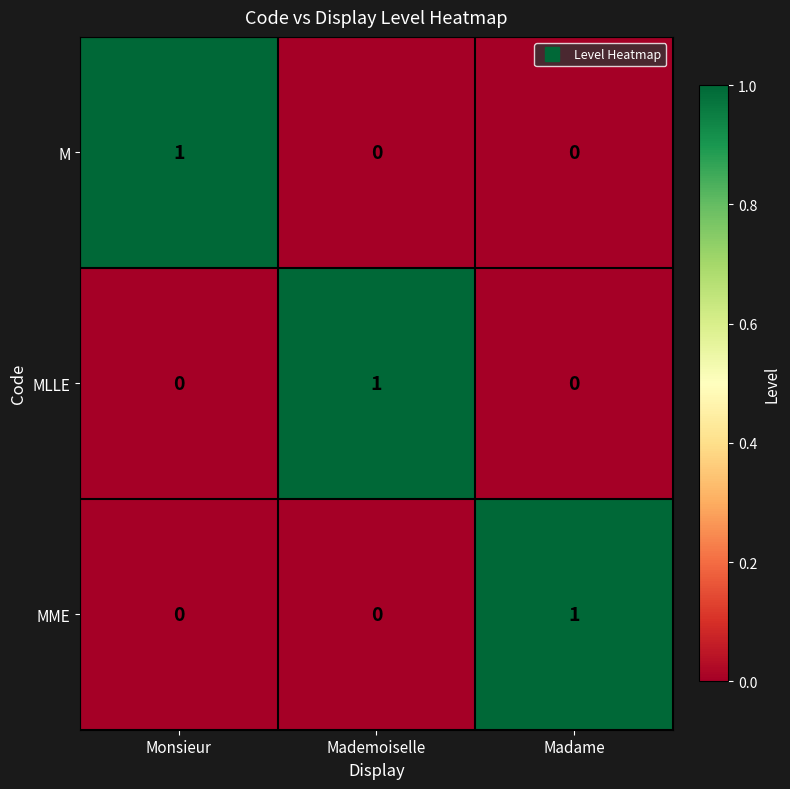

Is it true that M equals -1 at Mademoiselle?

False